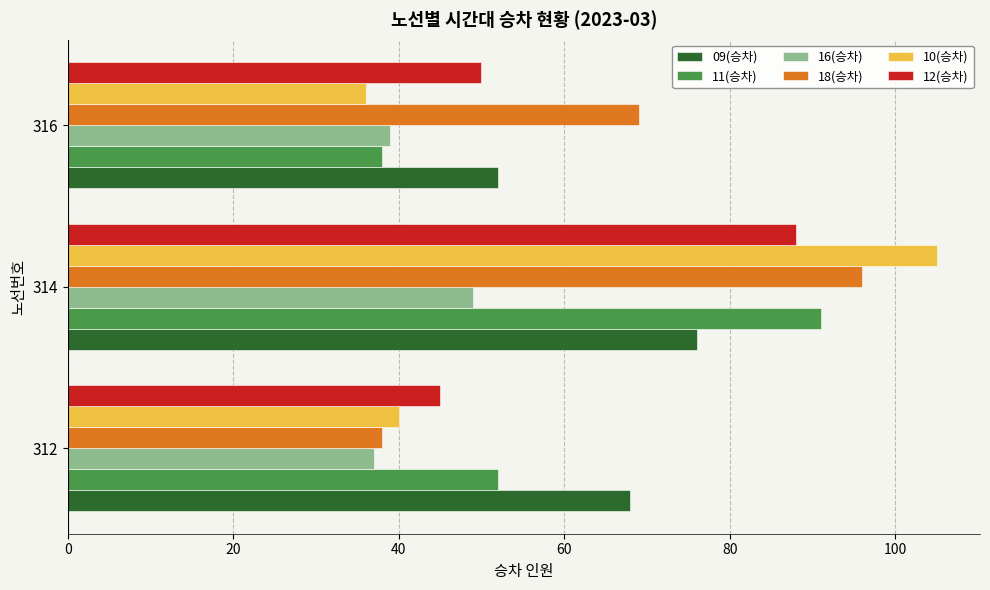

Rank the series by their maximum value, from highest to lowest.

10(승차), 18(승차), 11(승차), 12(승차), 09(승차), 16(승차)